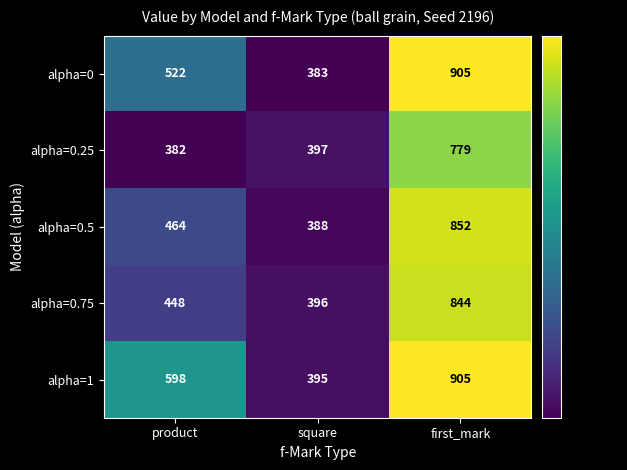

Is it true that alpha=1 equals 1409 at first_mark?

False